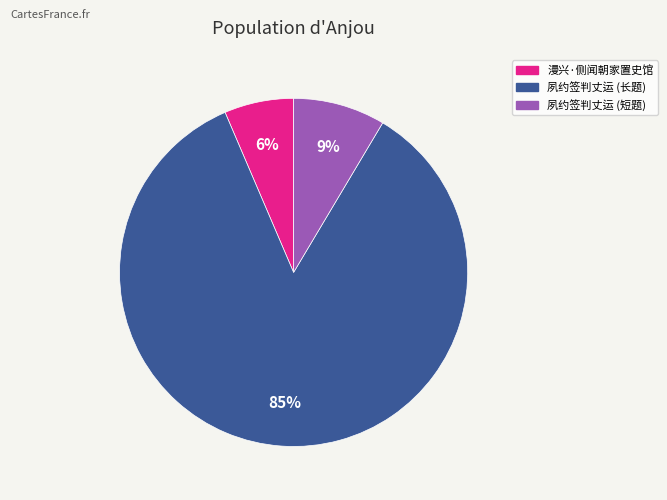

Which slice represents more than half of the pie?

夙约签判丈运 (长题)